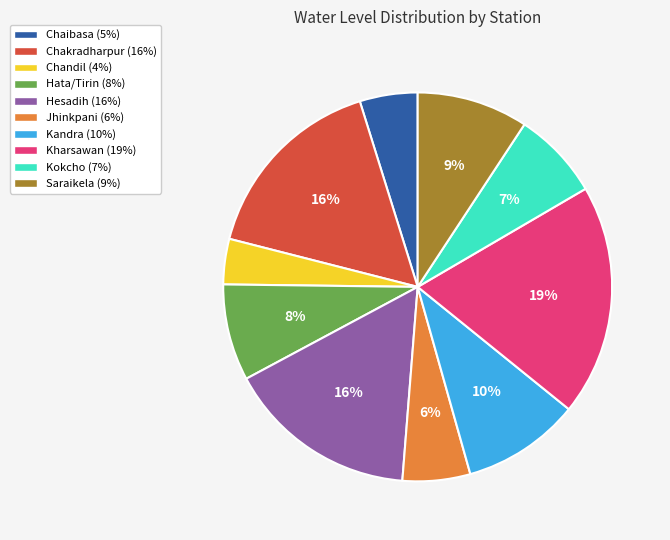

Which has a higher value, Kharsawan or Kandra?

Kharsawan